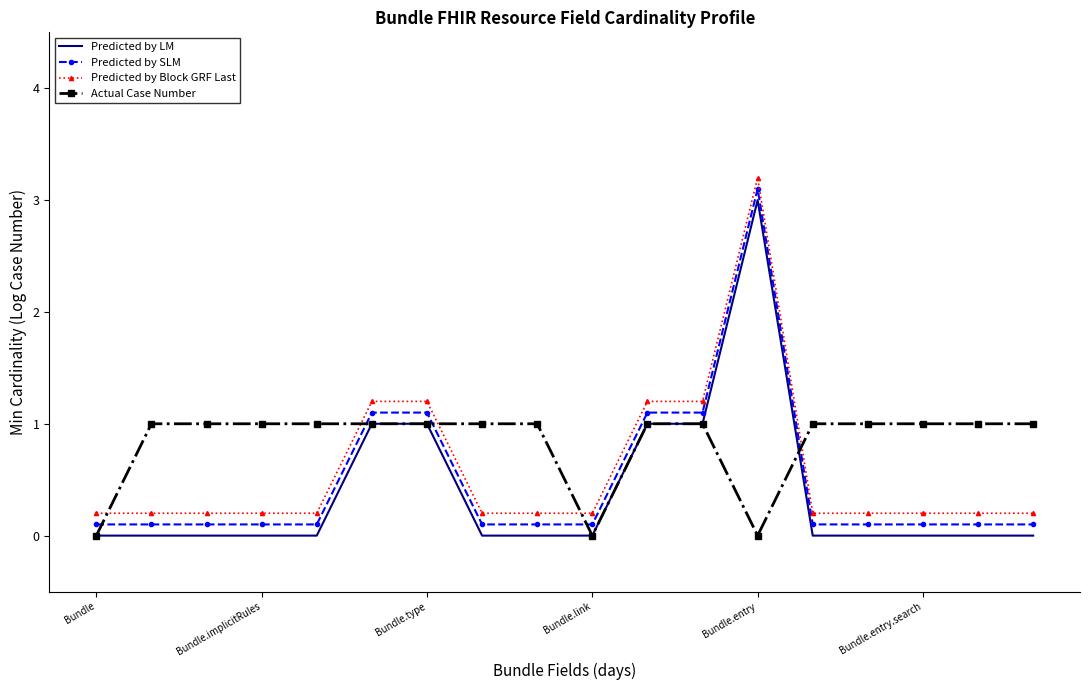

True or false: Predicted by LM and Predicted by Block GRF Last cross at least once.

False